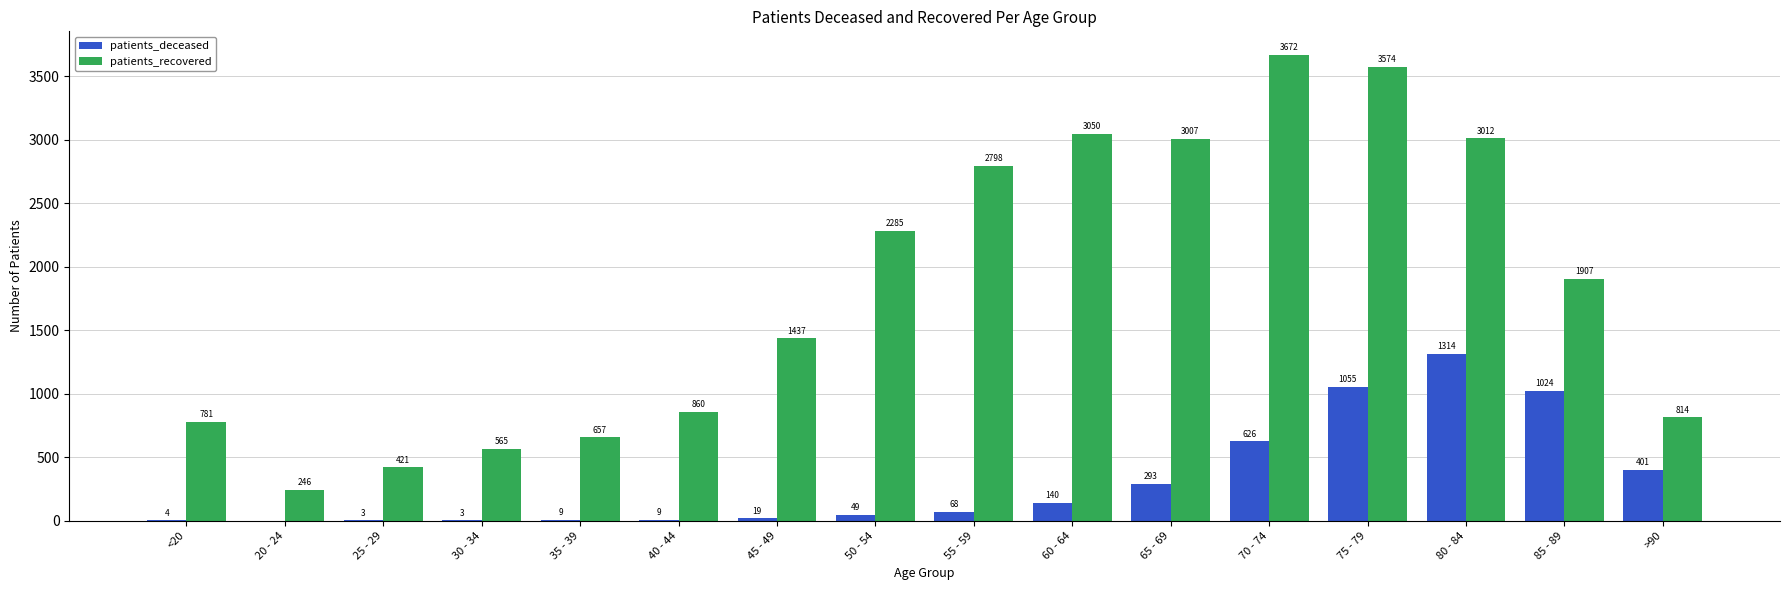

How many data points does each series have?

16